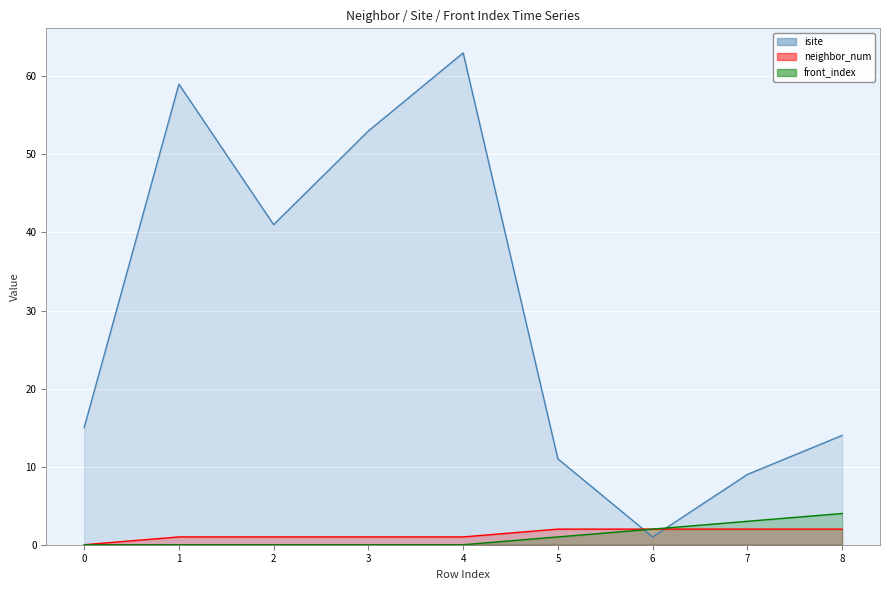

The value of isite at 3 is 53. True or false?

True